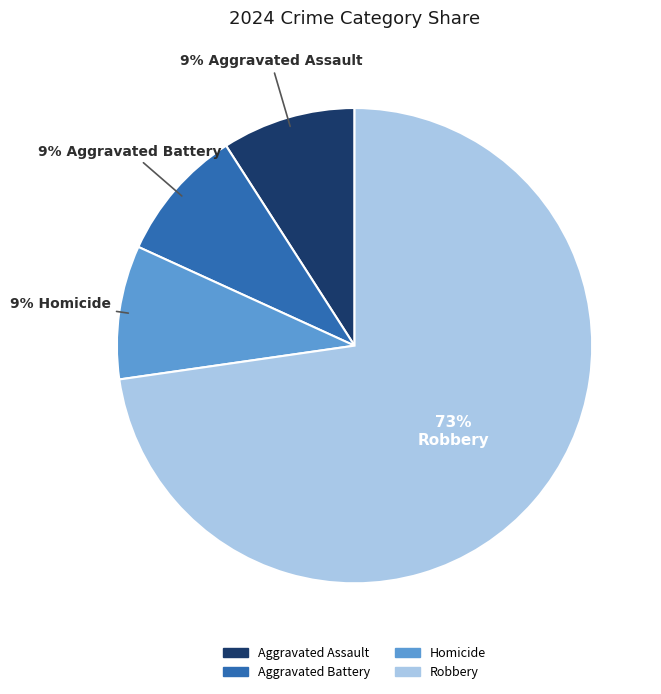

What is the ratio of the value at Homicide to the value at Robbery?

0.1